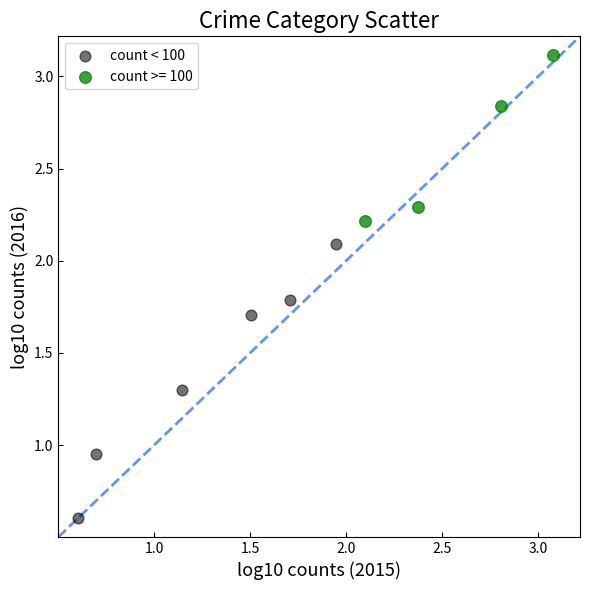

Which series reaches the maximum Y coordinate?

count >= 100